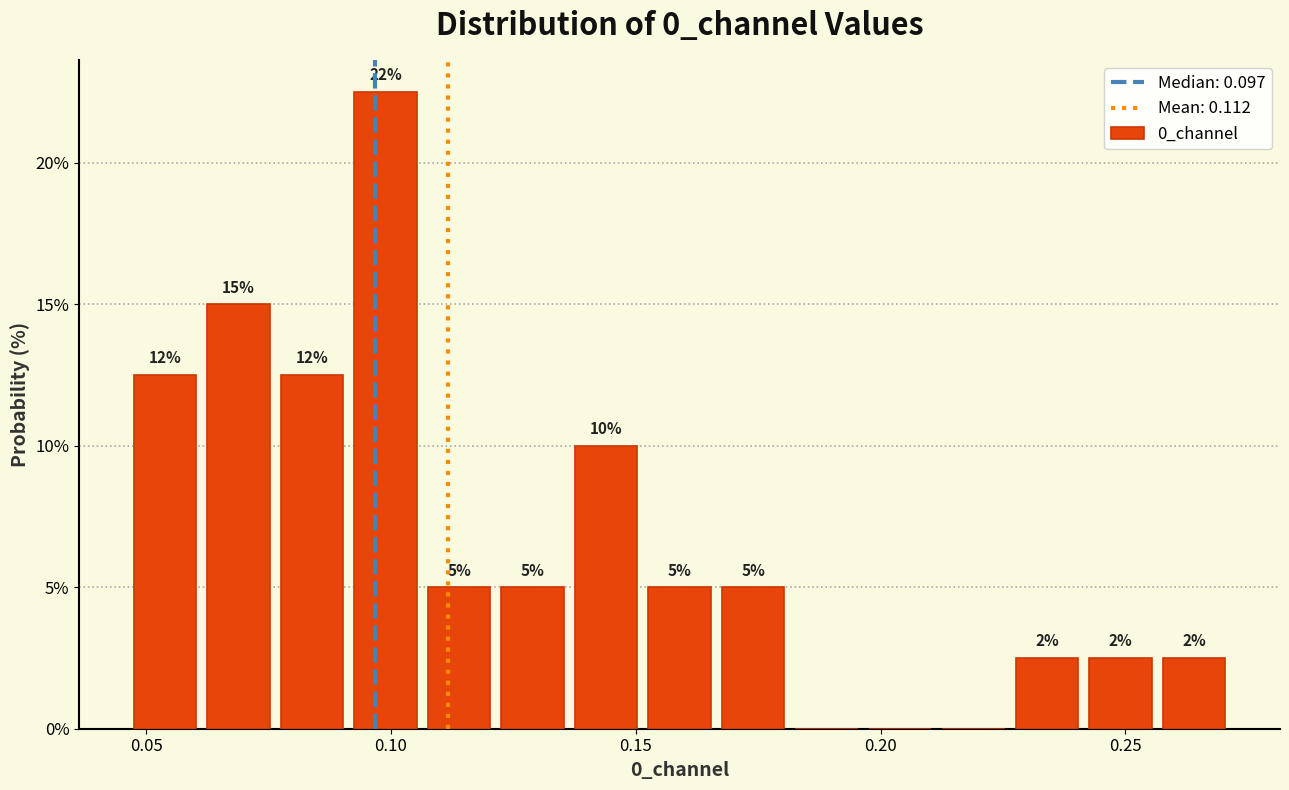

Around what value on the x-axis is the tallest bar? Give the approximate position of its centre, as read against the axis.

0.100